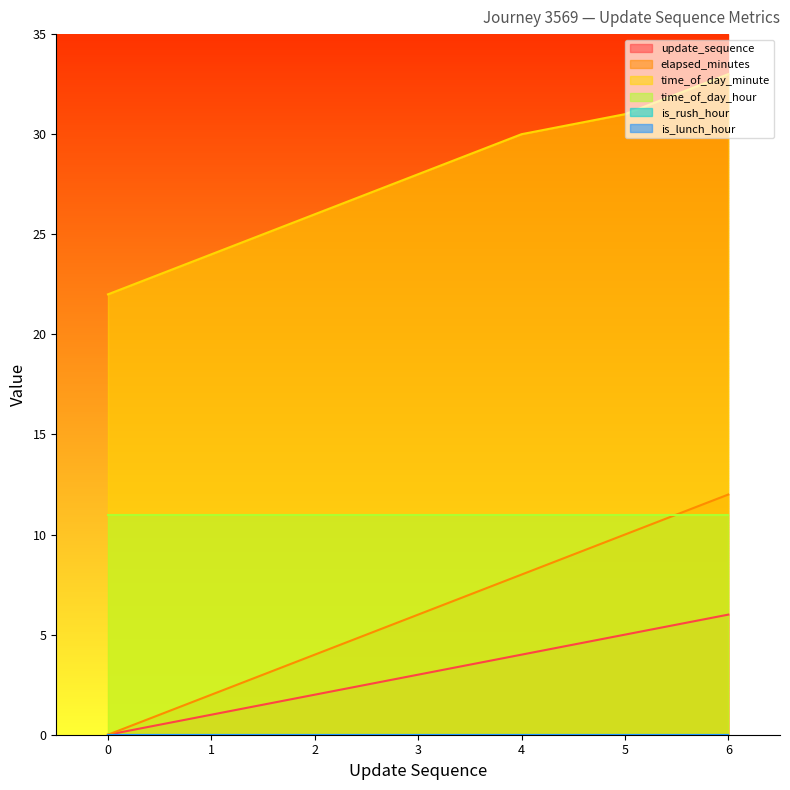

What is the value of the update_sequence point at the 7th from the left?

6